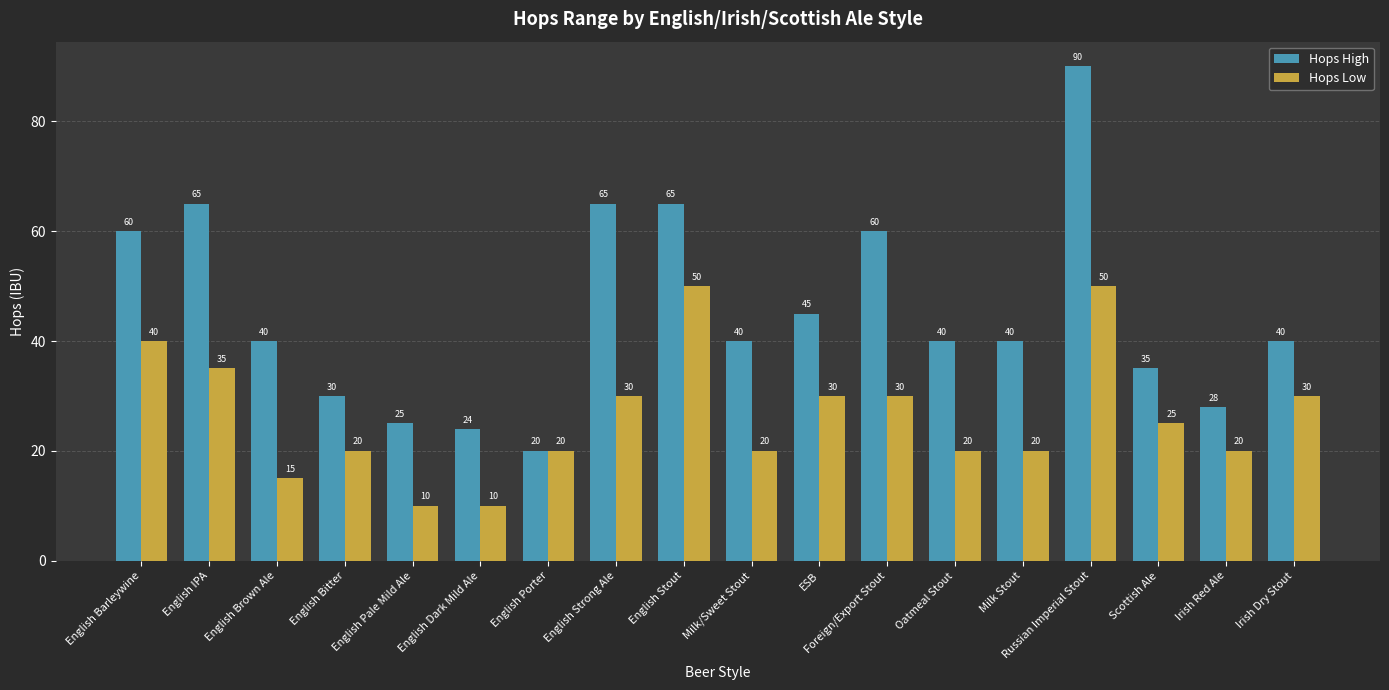

Which series has the largest total across all categories?

Hops High